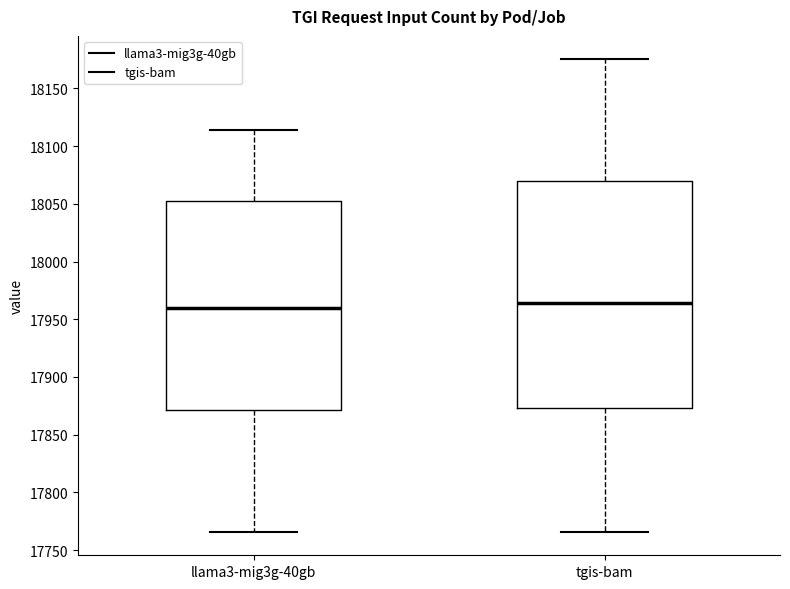

Reading left to right, transcribe this box plot: for each box, give where its median line is, the range the box spans, and where its two whiskers end, as read against the y-axis. The values are not printed on the chart, so give them approximately, as read against the axis.

llama3-mig3g-40gb: median 17960, box 17870 to 18055, whiskers 17765 to 18115
tgis-bam: median 17965, box 17875 to 18070, whiskers 17765 to 18175